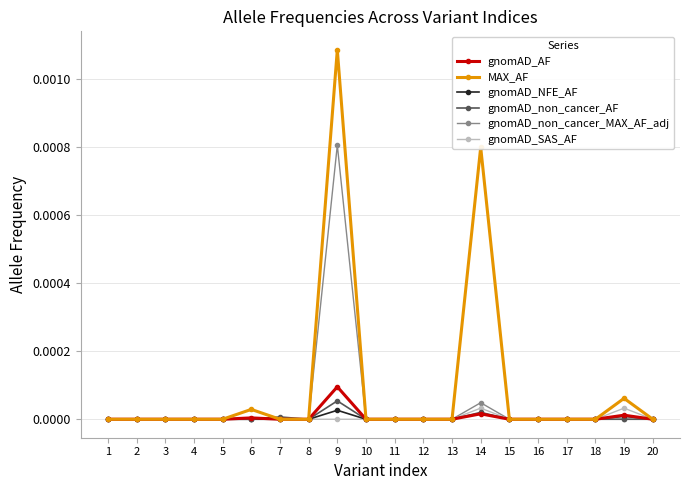

Does the chart have visible grid lines?

Yes